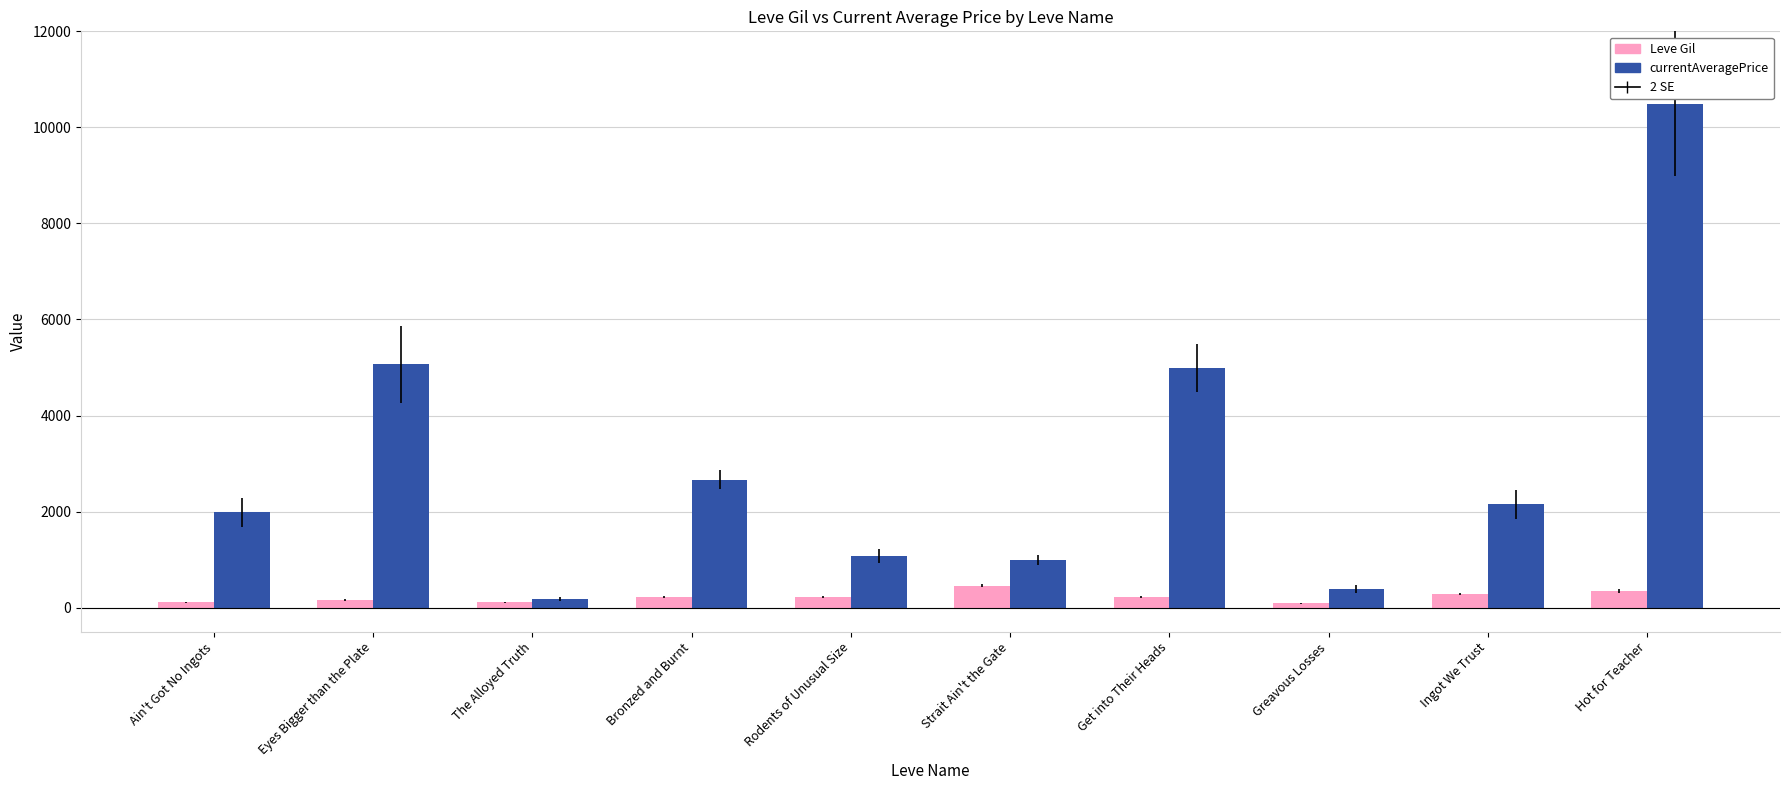

At which label does currentAveragePrice first exceed 2155?

Eyes Bigger than the Plate